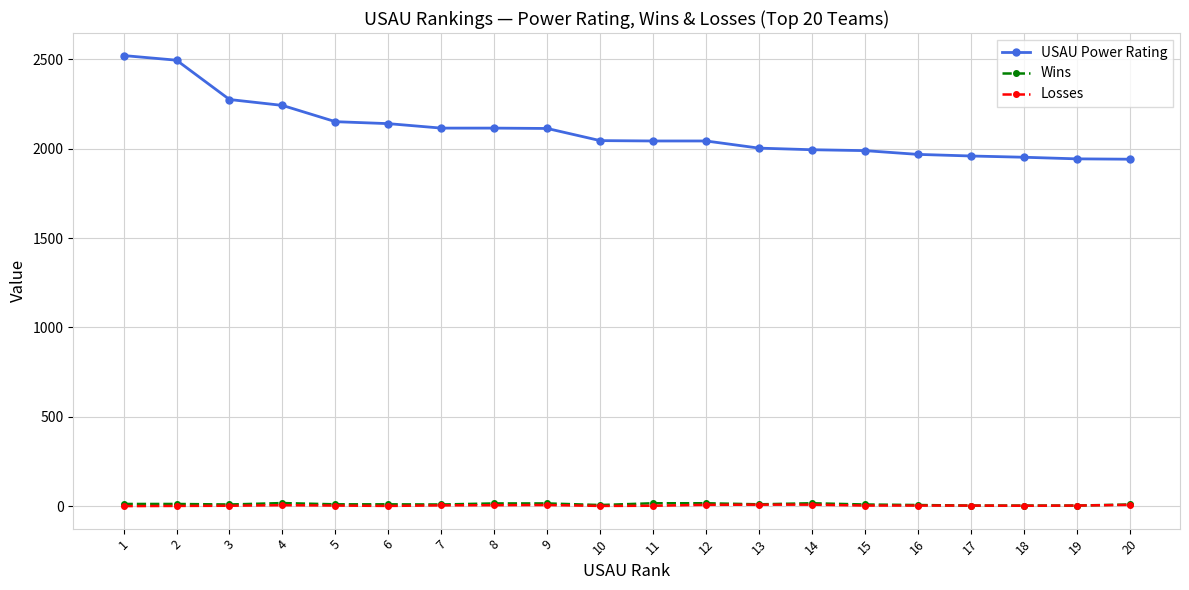

True or false: Losses has more than 1 points higher than both neighbors.

True